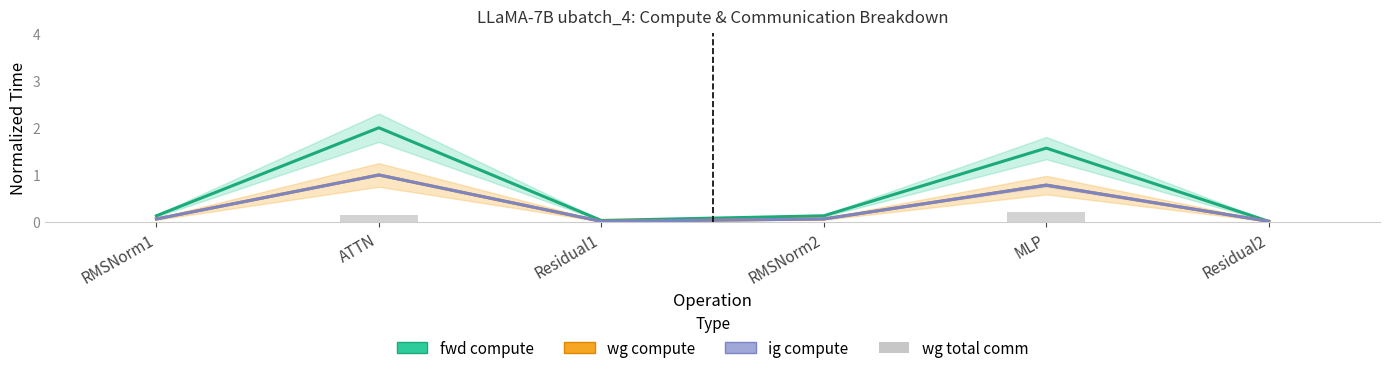

What is the label of the 2nd bar from the right?

MLP